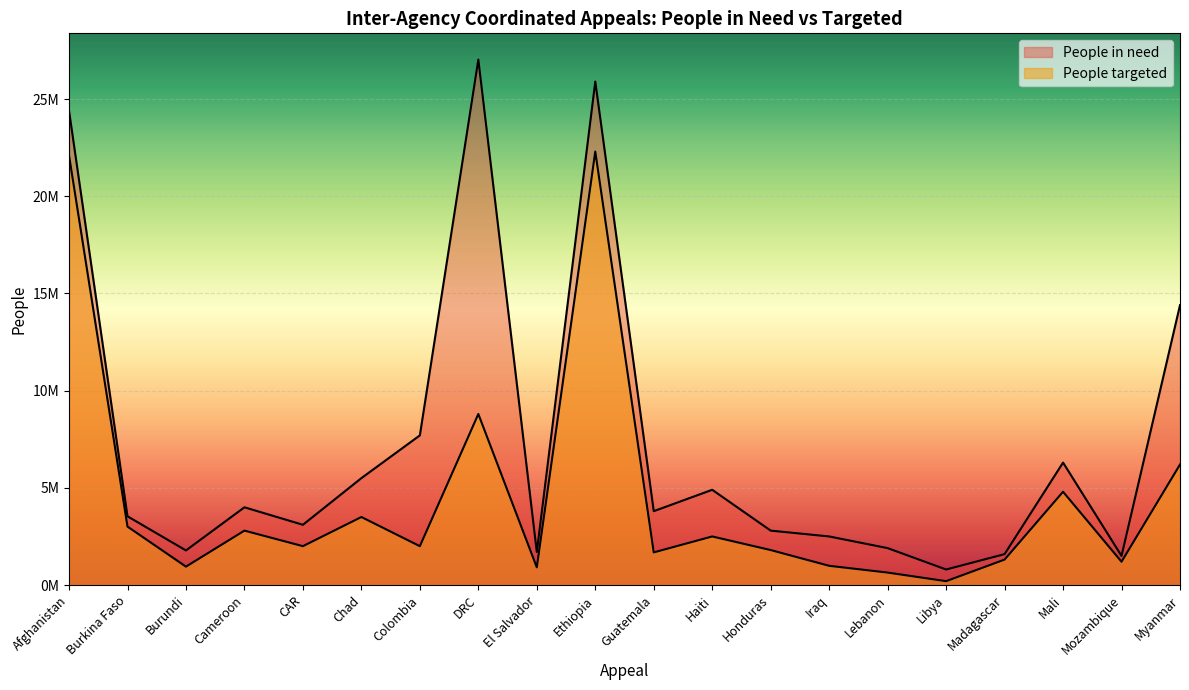

The People in need series shows 37690587 at DRC. True or false?

False